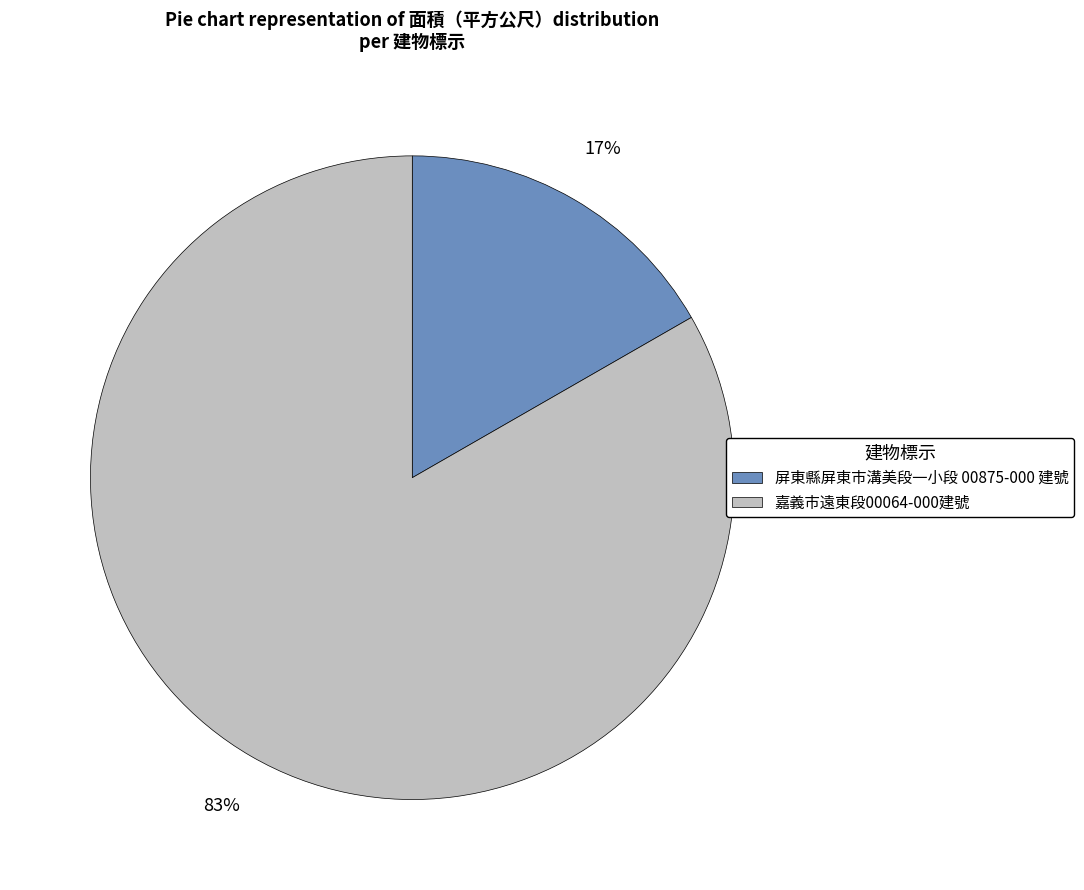

Rank the categories by value from highest to lowest.

嘉義市遠東段00064-000建號, 屏東縣屏東市溝美段一小段 00875-000 建號